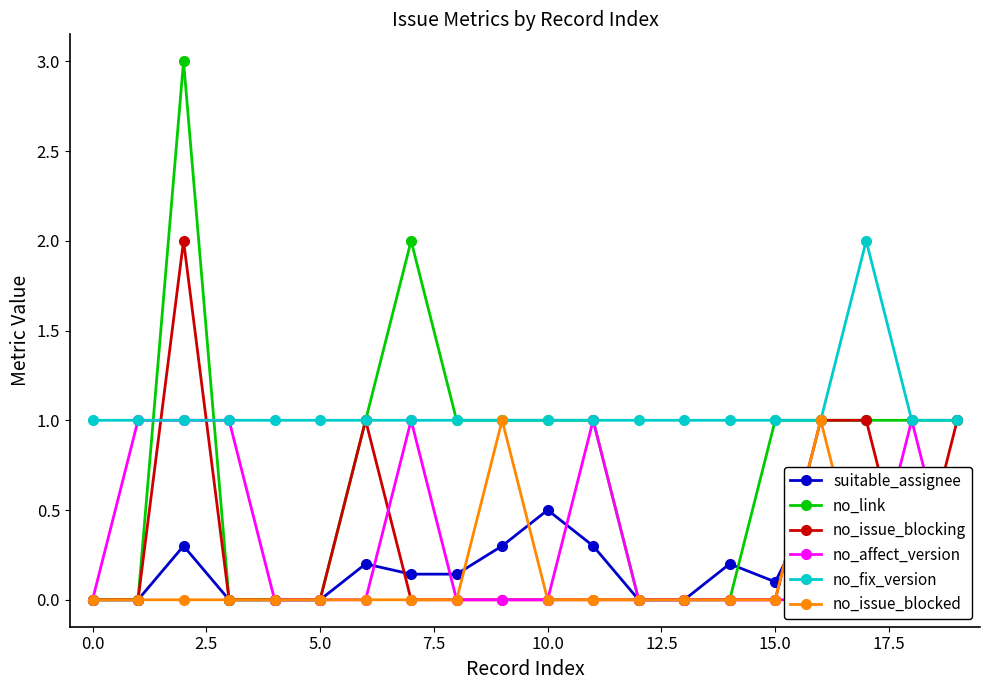

What is the average value of the suitable_assignee series?

0.2